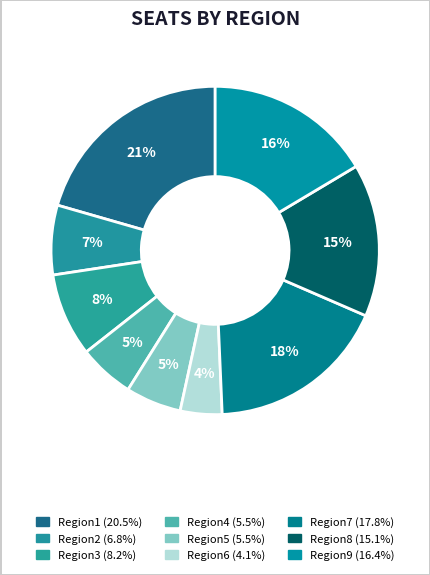

Combined, what portion of the pie is Region6 and Region7?

21.9%